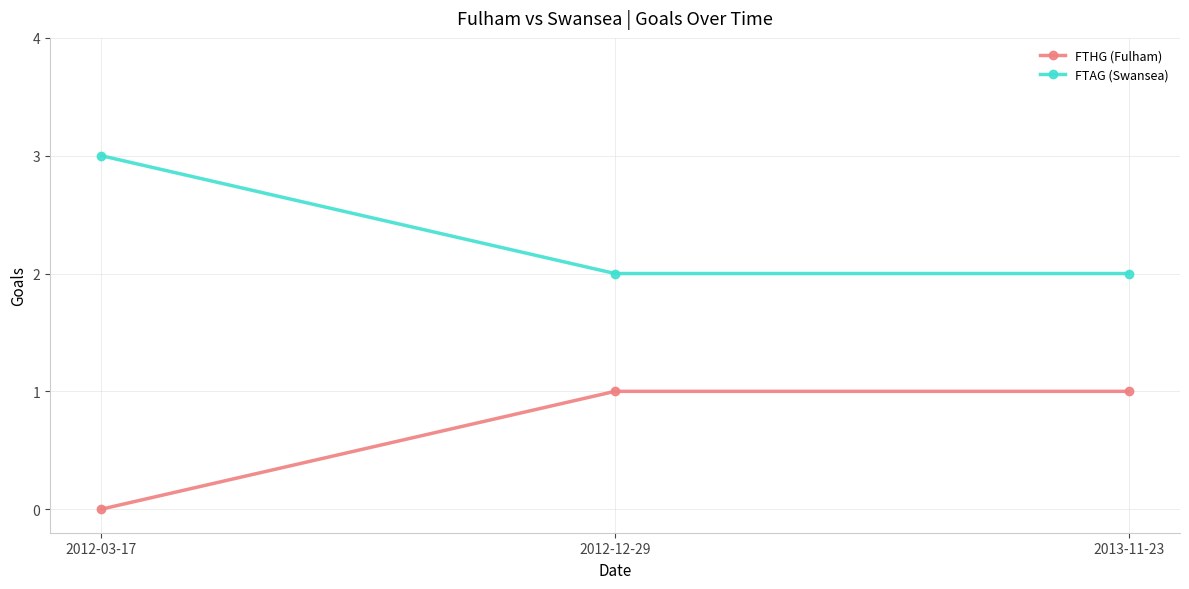

Is it true that FTAG (Swansea) equals 1 at 2013-11-23?

False